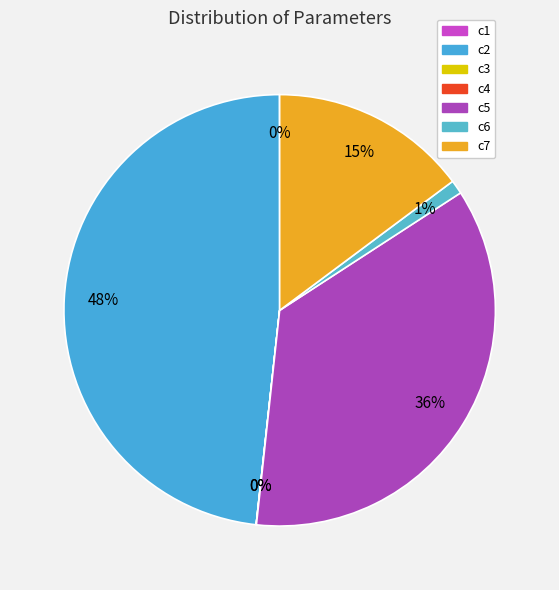

Is there any slice that represents more than half of the pie?

No